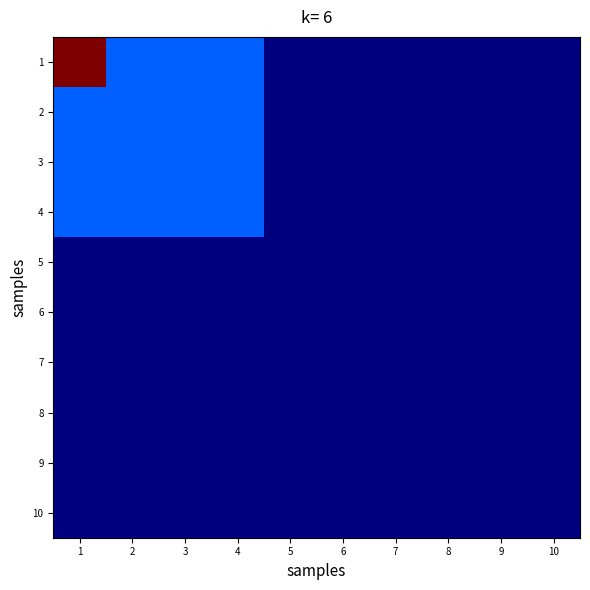

Reading right to left, list all the values displayed in this chart.

1: 10=10	9=10	8=10	7=10	6=10	5=10	4=30	3=30	2=30	1=100
2: 10=10	9=10	8=10	7=10	6=10	5=10	4=30	3=30	2=30	1=30
3: 10=10	9=10	8=10	7=10	6=10	5=10	4=30	3=30	2=30	1=30
4: 10=10	9=10	8=10	7=10	6=10	5=10	4=30	3=30	2=30	1=30
5: 10=10	9=10	8=10	7=10	6=10	5=10	4=10	3=10	2=10	1=10
6: 10=10	9=10	8=10	7=10	6=10	5=10	4=10	3=10	2=10	1=10
7: 10=10	9=10	8=10	7=10	6=10	5=10	4=10	3=10	2=10	1=10
8: 10=10	9=10	8=10	7=10	6=10	5=10	4=10	3=10	2=10	1=10
9: 10=10	9=10	8=10	7=10	6=10	5=10	4=10	3=10	2=10	1=10
10: 10=10	9=10	8=10	7=10	6=10	5=10	4=10	3=10	2=10	1=10